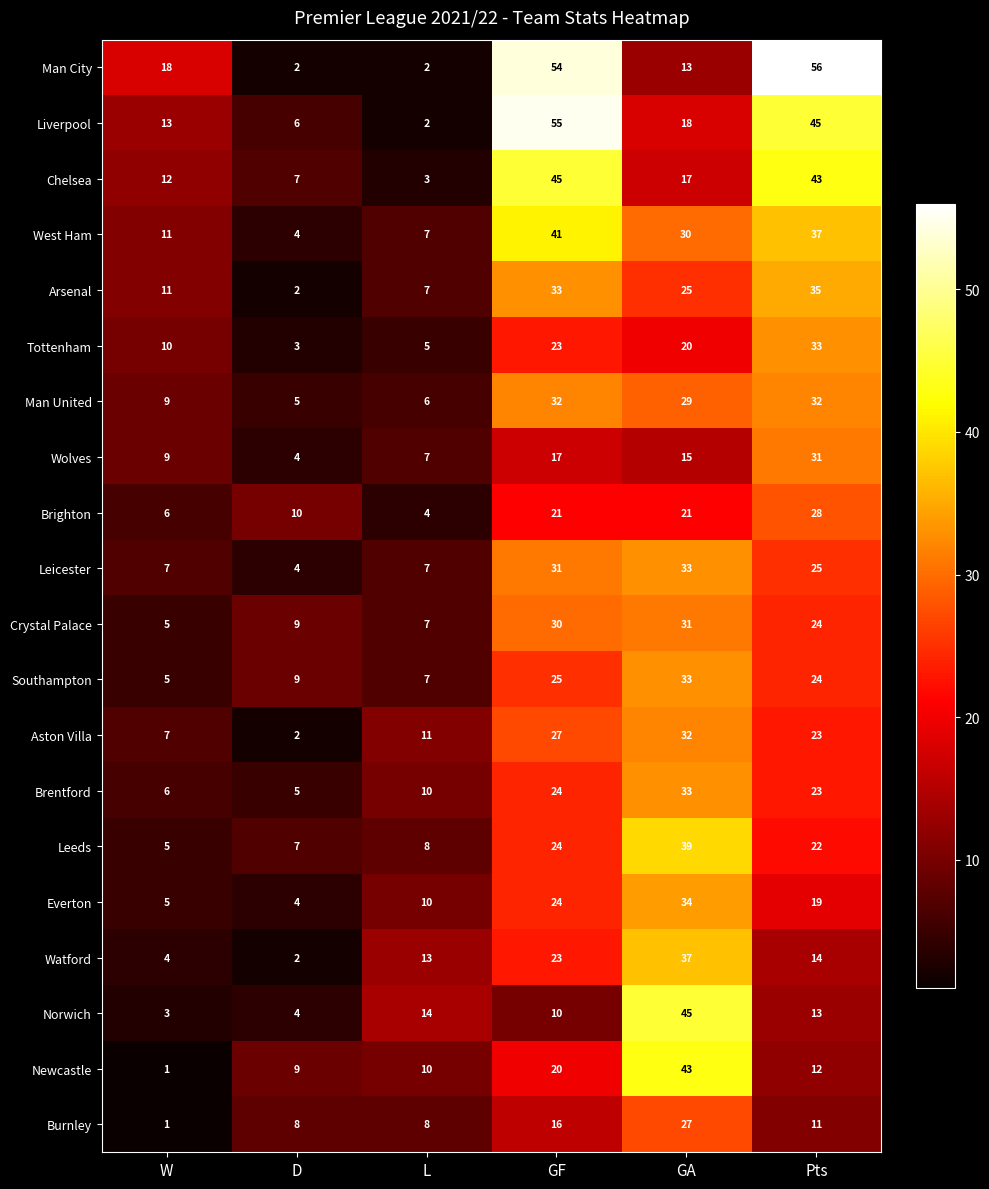

The value of Everton at L is 10. True or false?

True